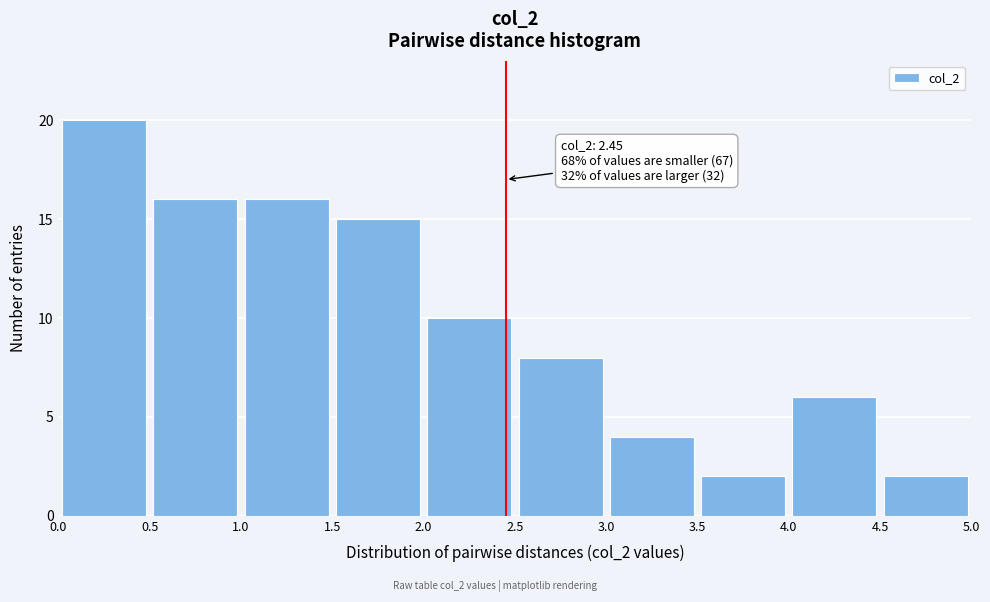

Over which range of the x-axis is the bar tallest?

0.0 to 0.5